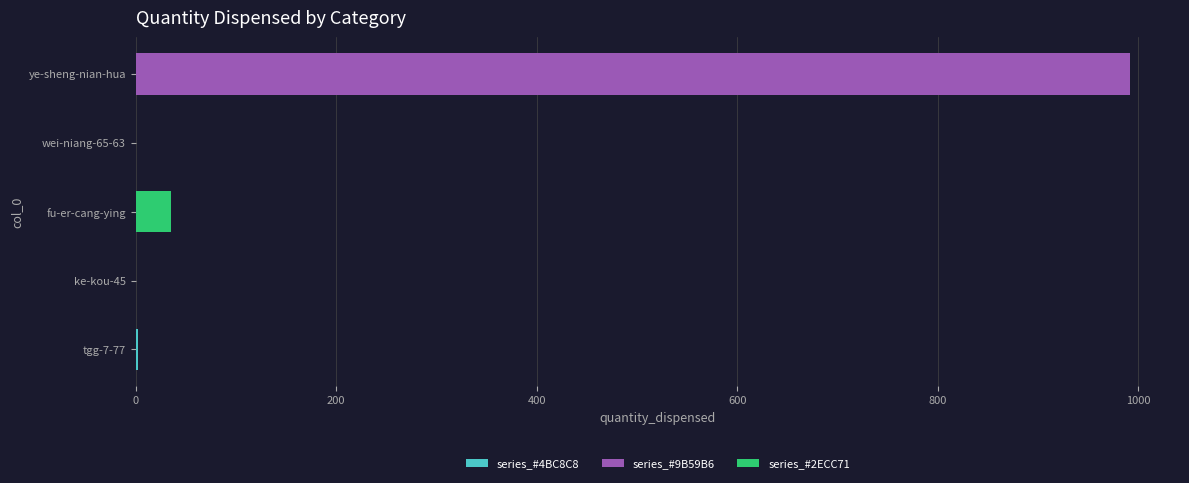

Does the chart contain stacked bars?

No